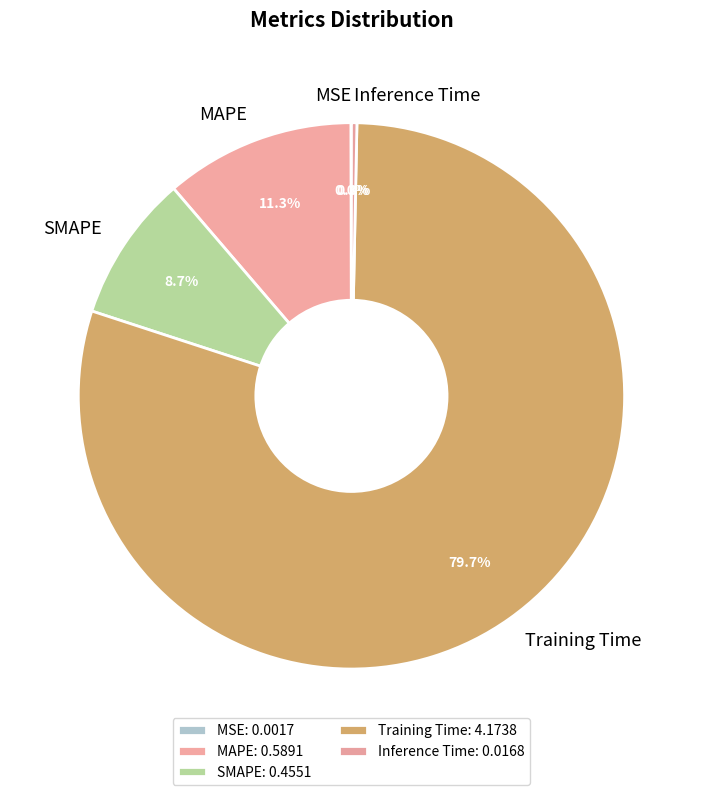

How much of the chart is everything except Training Time?

20.3%